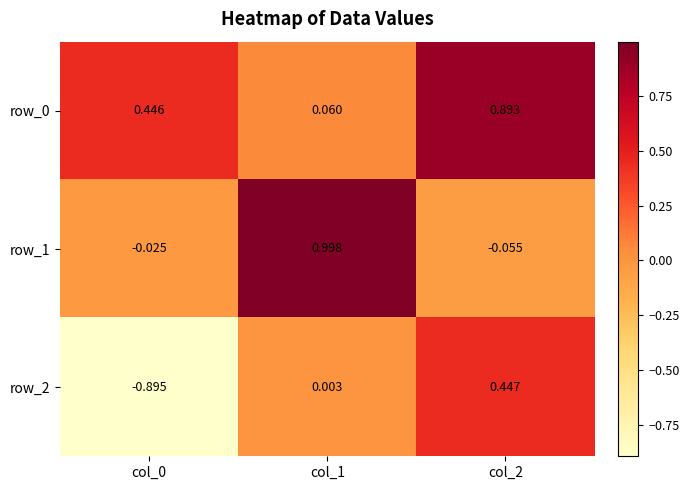

Is the value of row_2 at col_2 greater than the value of row_0 at col_2?

No